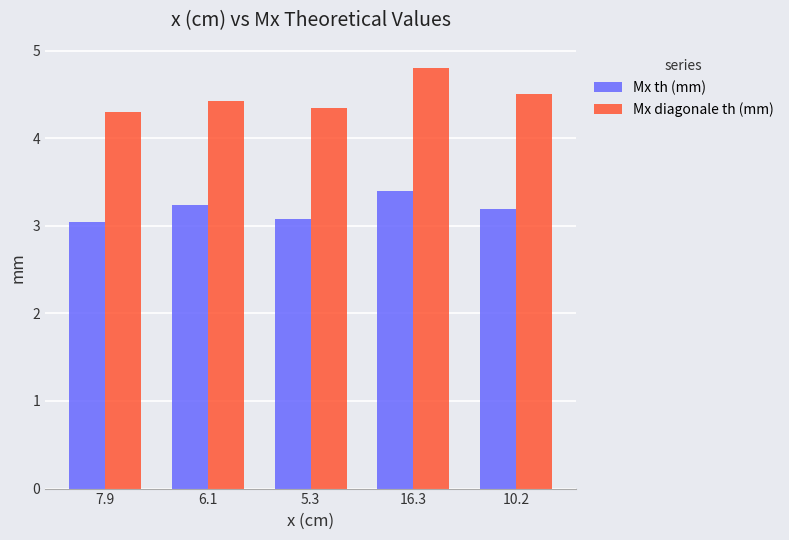

Rank the series at 6.1 from highest to lowest value.

Mx diagonale th (mm), Mx th (mm)